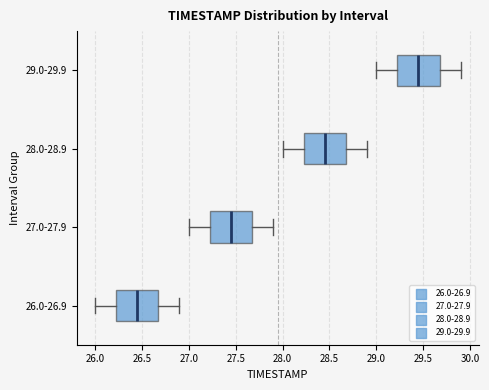

Where does the median line of the box for 27.0-27.9 sit on the x-axis? The values are not printed on the chart, so give them approximately, as read against the axis.

27.45